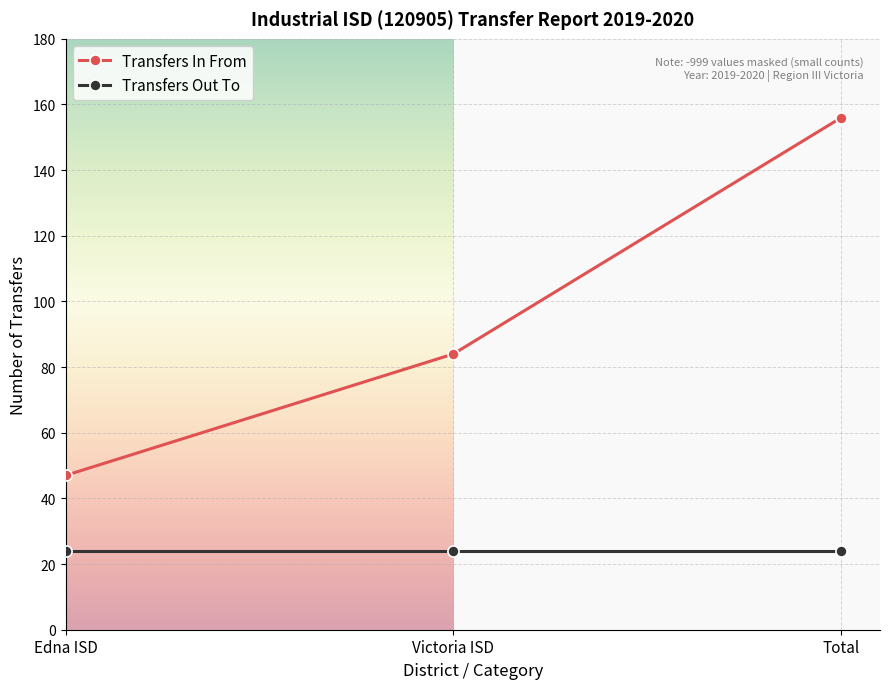

At Edna ISD, list the series in order from smallest to largest.

Transfers Out To, Transfers In From